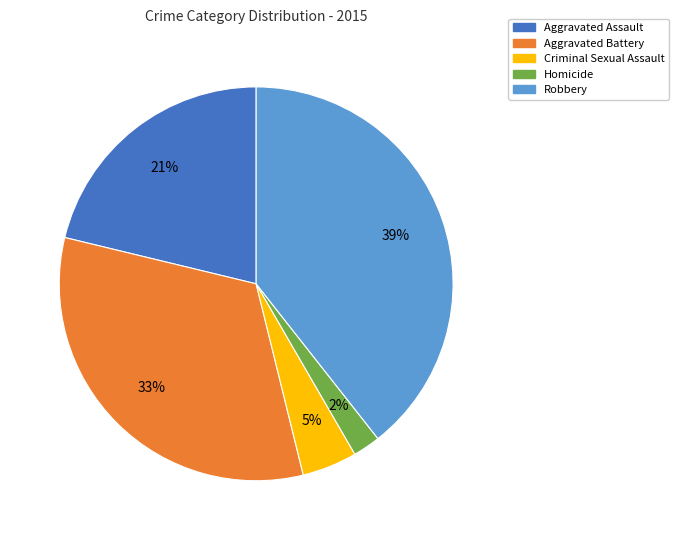

Rank the categories by value from lowest to highest.

Homicide, Criminal Sexual Assault, Aggravated Assault, Aggravated Battery, Robbery